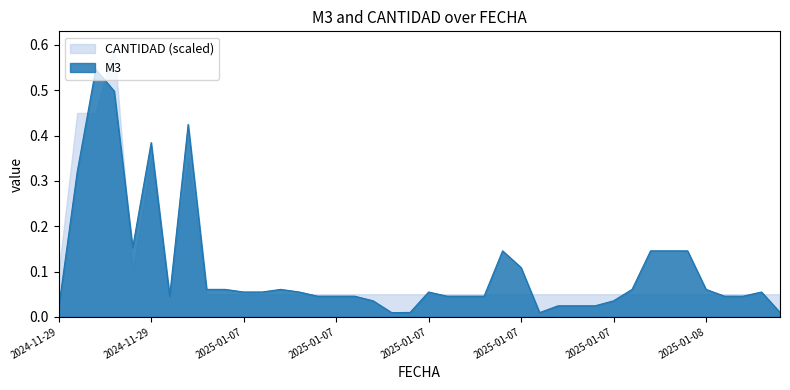

What is the difference between the maximum and second lowest values?

0.5